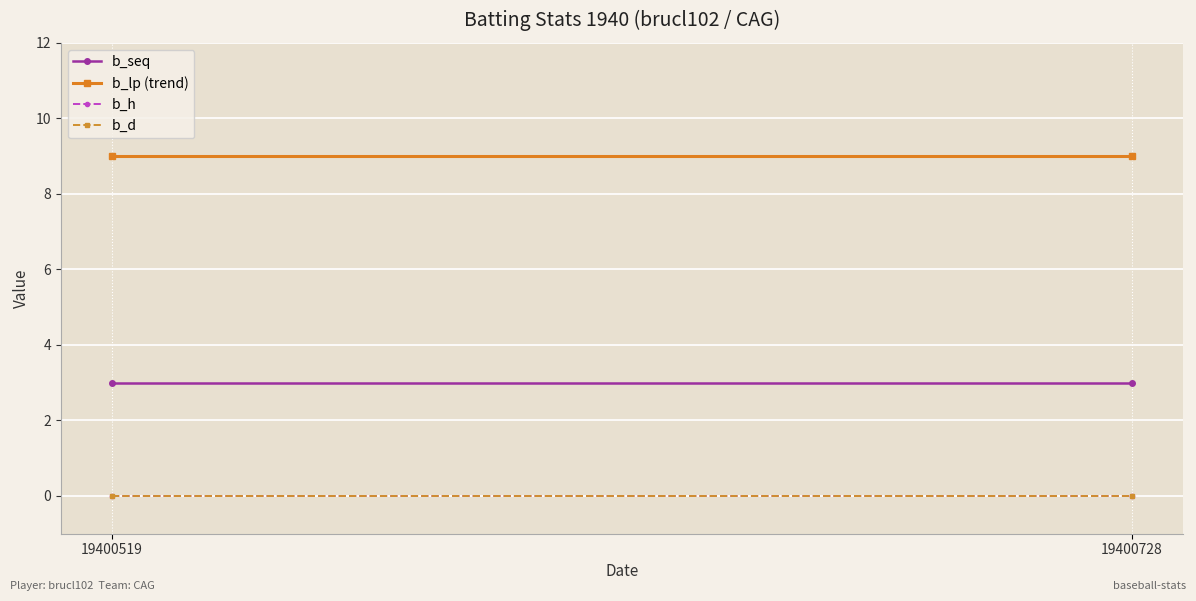

Which category has the lowest value in the b_lp (trend) series?

19400519